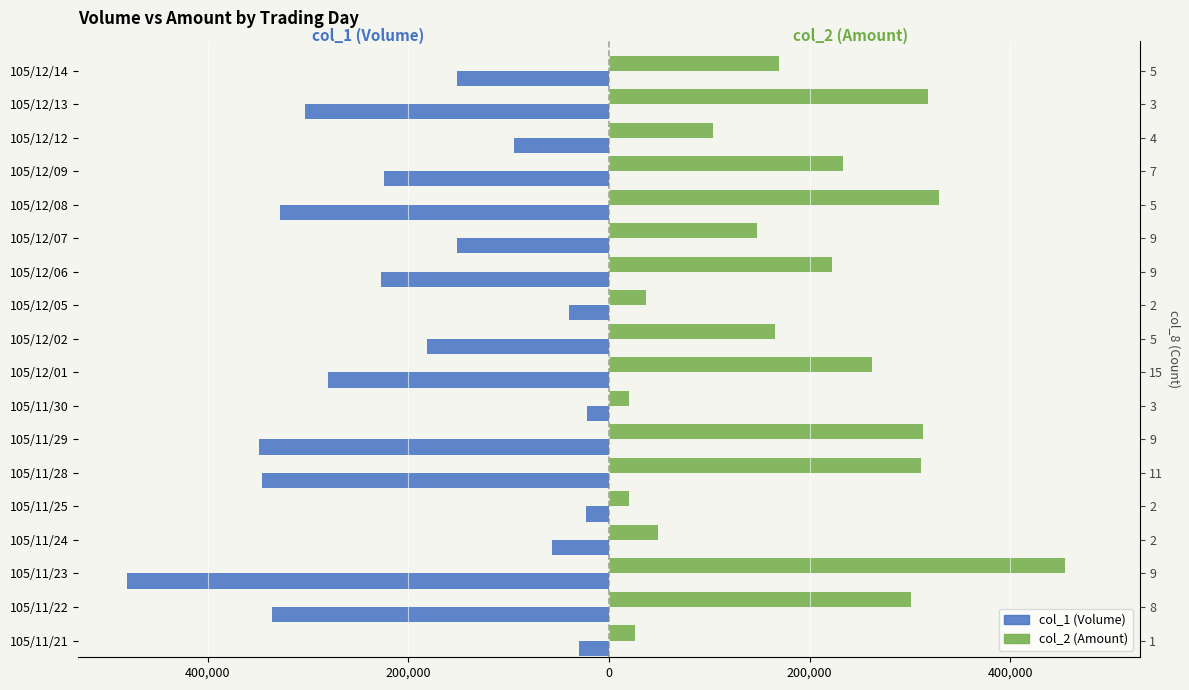

Which series changed the most between 105/11/30 and 105/12/01?

col_1 (Volume)